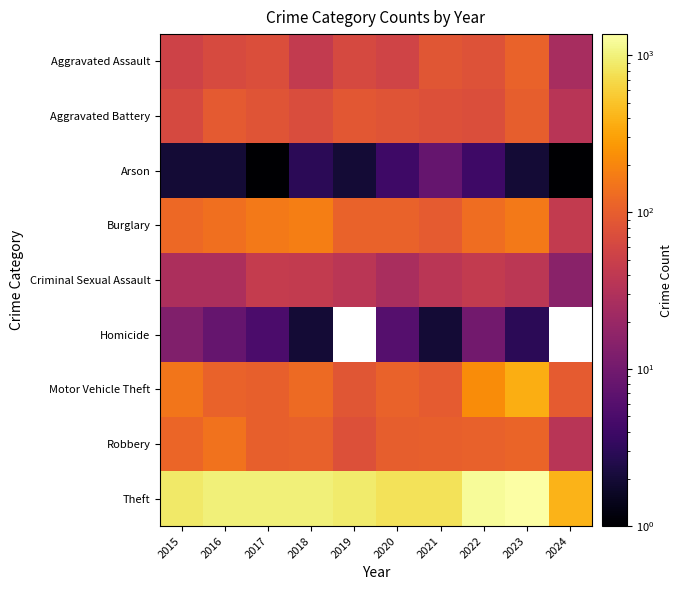

The value of Robbery at 2023 is 173.9. True or false?

False